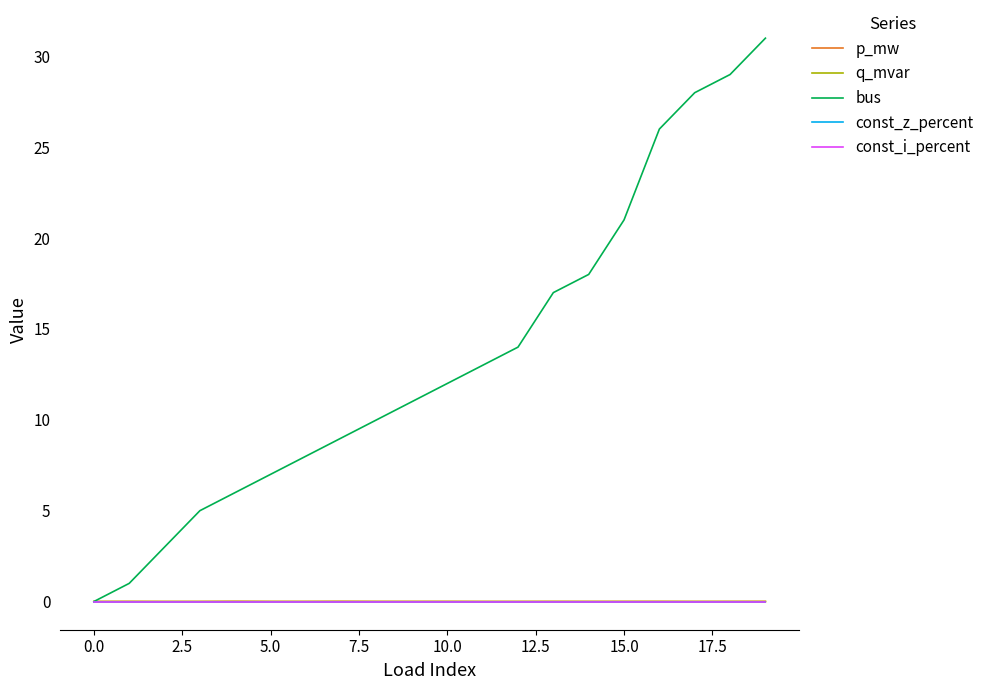

What is the sum of all bus values?

269.0